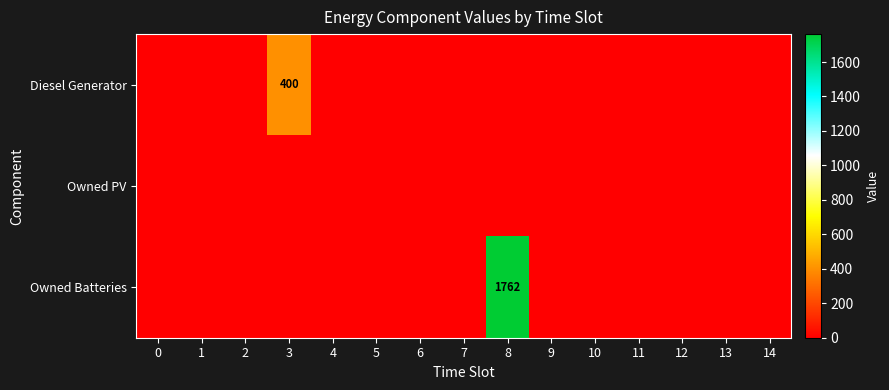

Which category has the highest value across all series?

8